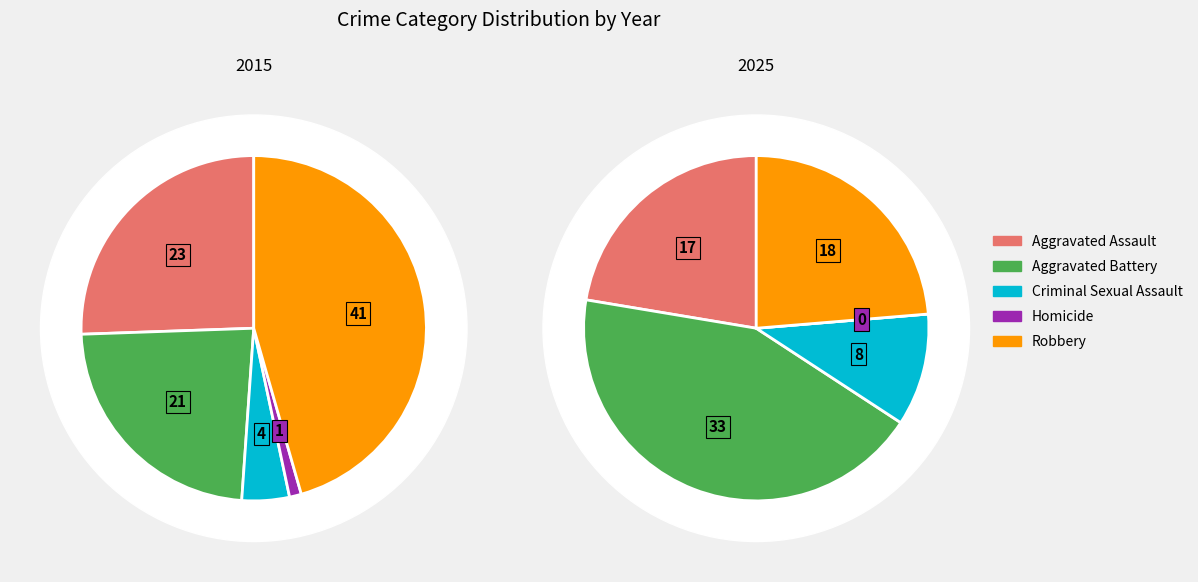

Between Homicide and Aggravated Battery, which is larger?

Aggravated Battery